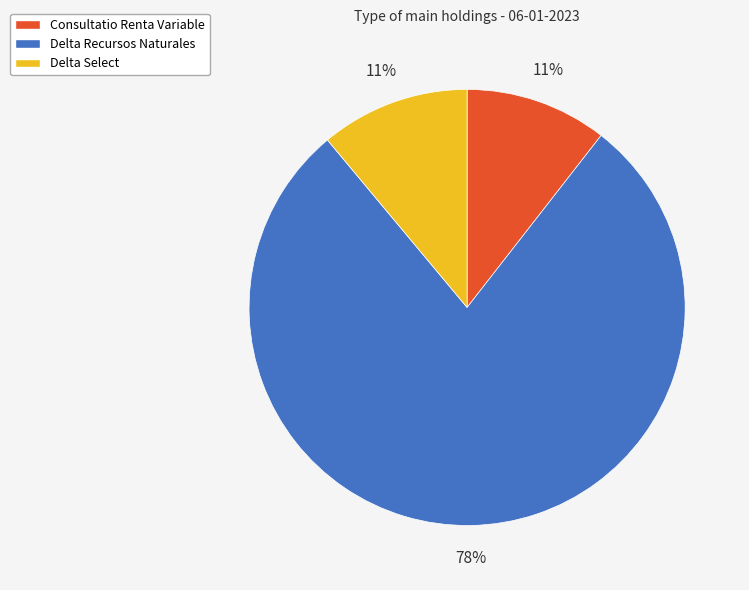

How many slices are in this pie chart?

3